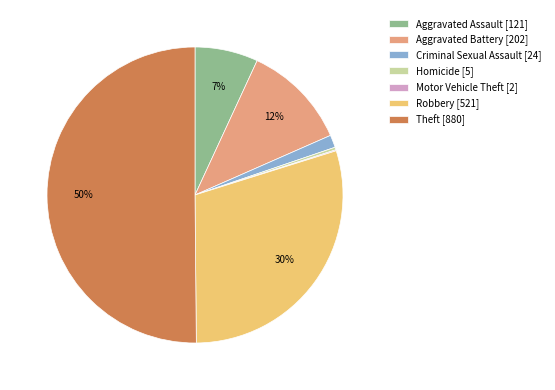

Do Criminal Sexual Assault and Aggravated Battery together represent more than half of the pie?

No